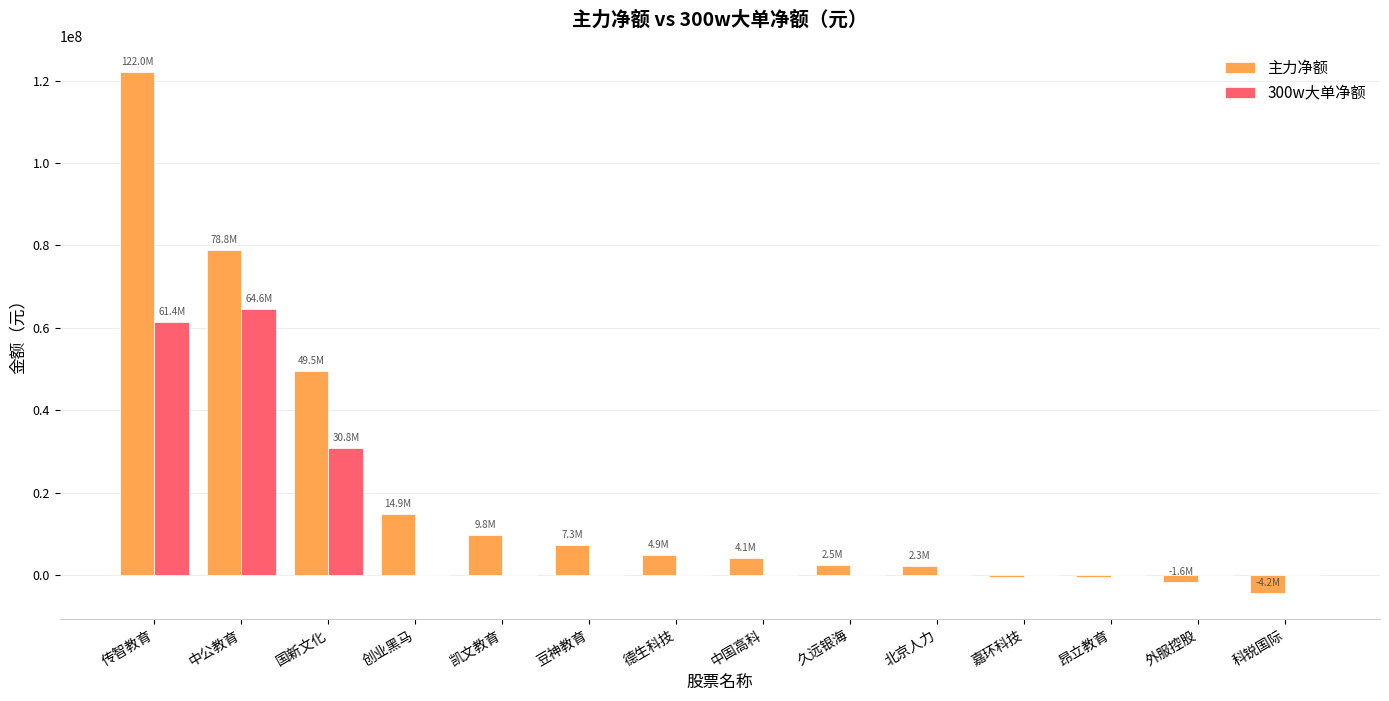

The 主力净额 series shows 65054427 at 国新文化. True or false?

False